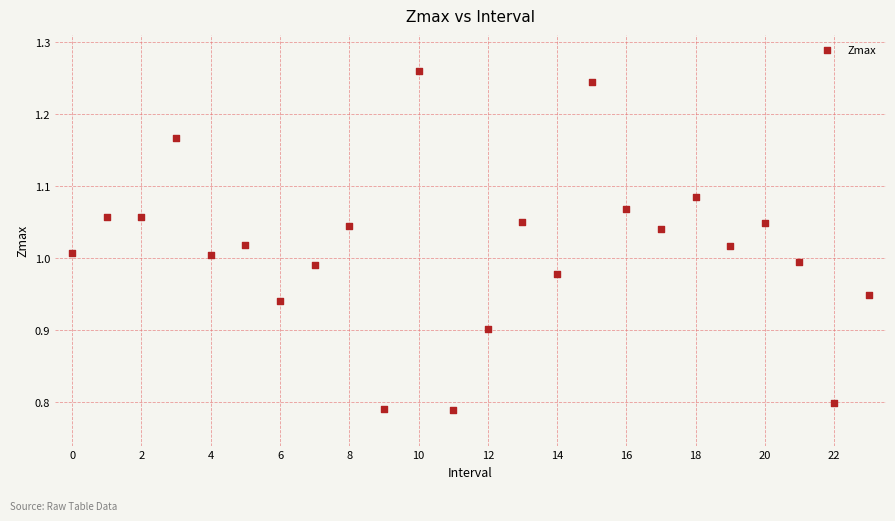

What is the range of Y values (max minus min)?

0.5